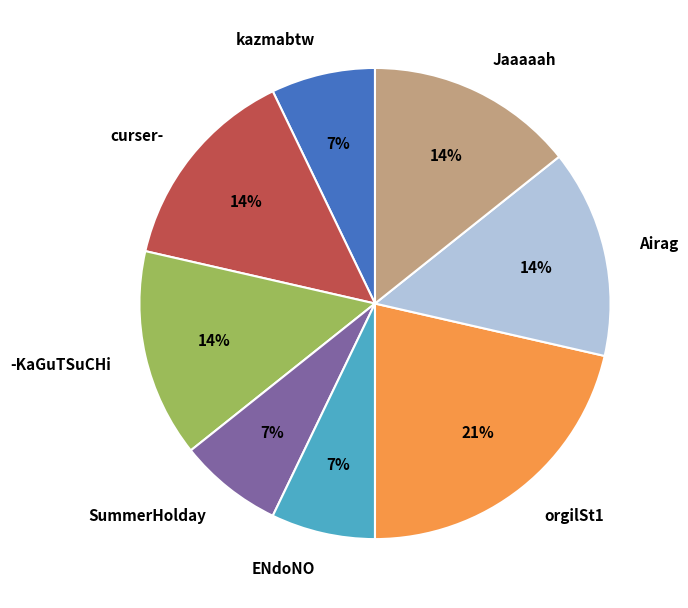

Which slice is the largest?

orgilSt1